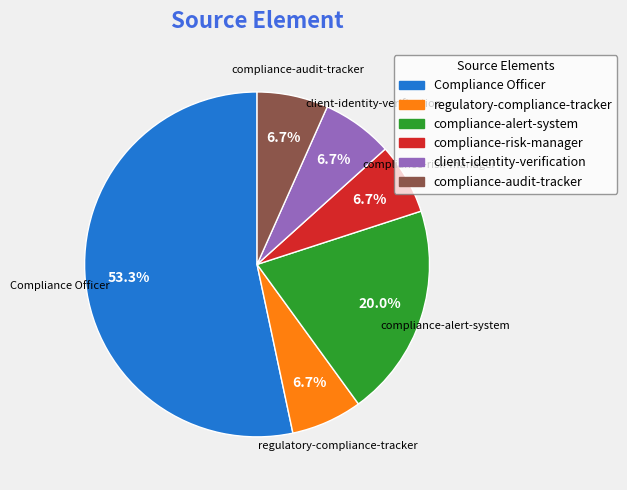

What is the ratio of the value at compliance-audit-tracker to the value at Compliance Officer?

0.1